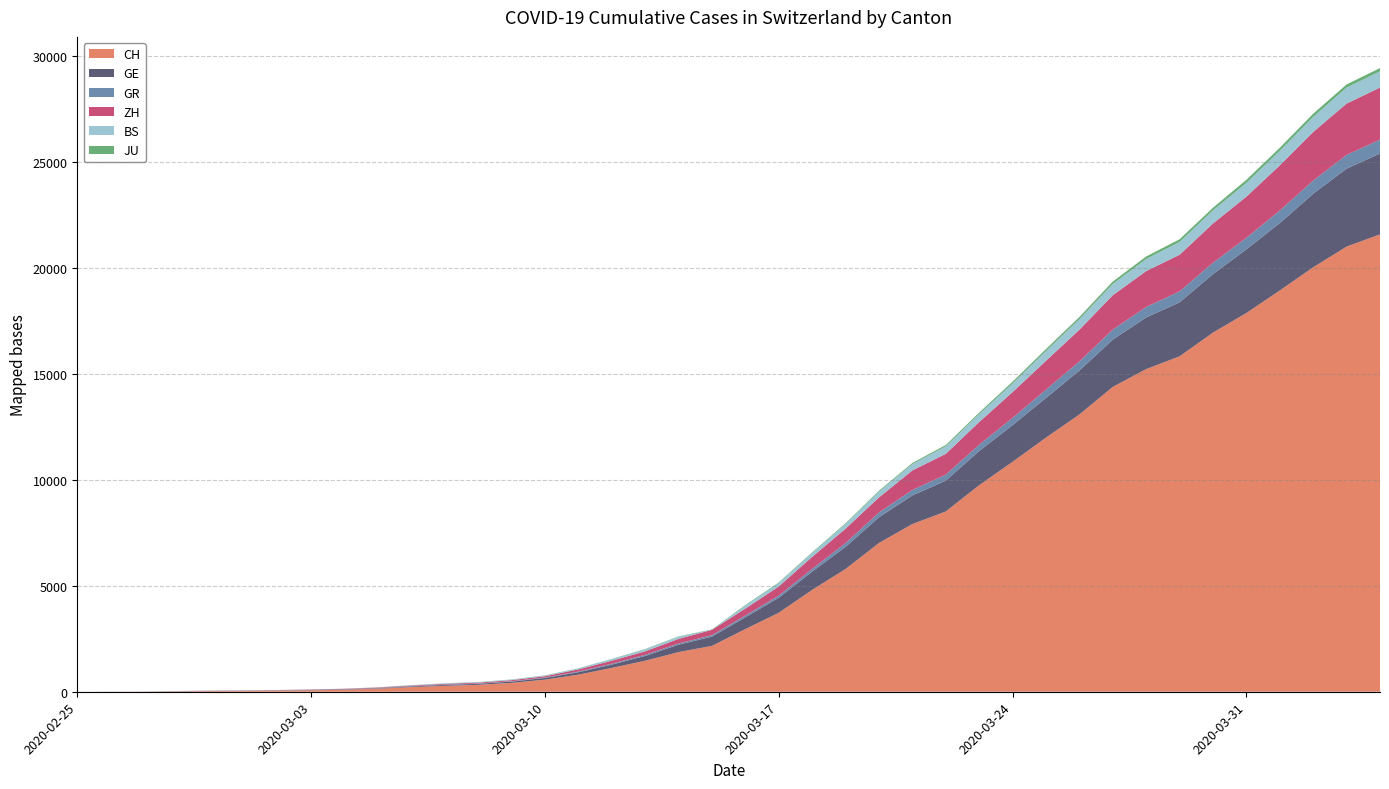

Reading left to right, extract all data points from this chart.

CH: 0	4	8	20	30	36	50	69	97	142	219	280	327	419	570	807	1125	1463	1870	2165	2959	3727	4807	5794	7022	7915	8509	9749	10853	11994	13085	14388	15229	15831	16951	17876	18940	20034	21011	21587
GE: 0	1	1	5	9	10	11	14	16	20	30	43	45	60	80	114	155	227	351	435	556	710	863	1041	1212	1350	1453	1611	1729	1870	2073	2231	2436	2547	2761	3003	3180	3469	3678	3816
GR: 0	2	2	6	6	6	9	9	12	14	16	17	18	18	22	31	43	53	56	71	84	101	128	182	226	258	284	300	343	393	433	474	495	519	535	547	592	622	649	657
ZH: 0	0	0	2	6	7	10	13	15	23	29	34	40	49	62	101	140	163	218	250	326	429	568	679	711	922	981	1070	1216	1362	1494	1621	1695	1727	1853	1941	2130	2294	2422	2455
BS: 0	0	1	1	1	1	1	3	3	8	15	21	24	28	33	49	73	92	100	0	143	164	181	220	270	297	356	374	410	462	501	530	569	605	617	653	687	714	754	767
JU: 0	0	1	1	1	1	1	2	2	4	4	5	5	7	7	7	12	17	18	19	25	29	32	36	44	54	61	69	82	92	100	114	119	127	128	140	145	149	149	154